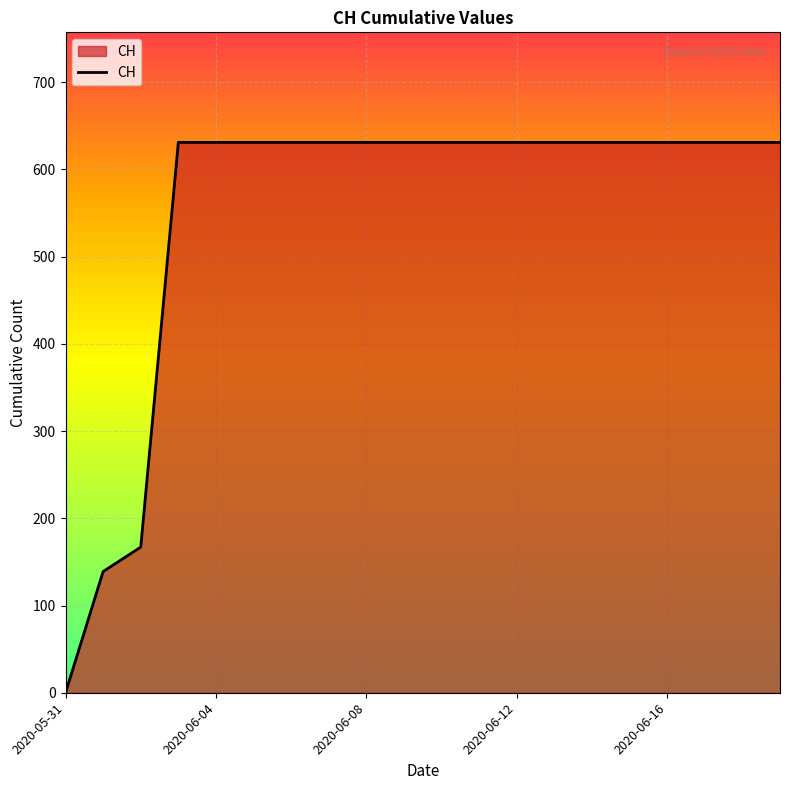

What is the difference between the maximum and minimum values?

631